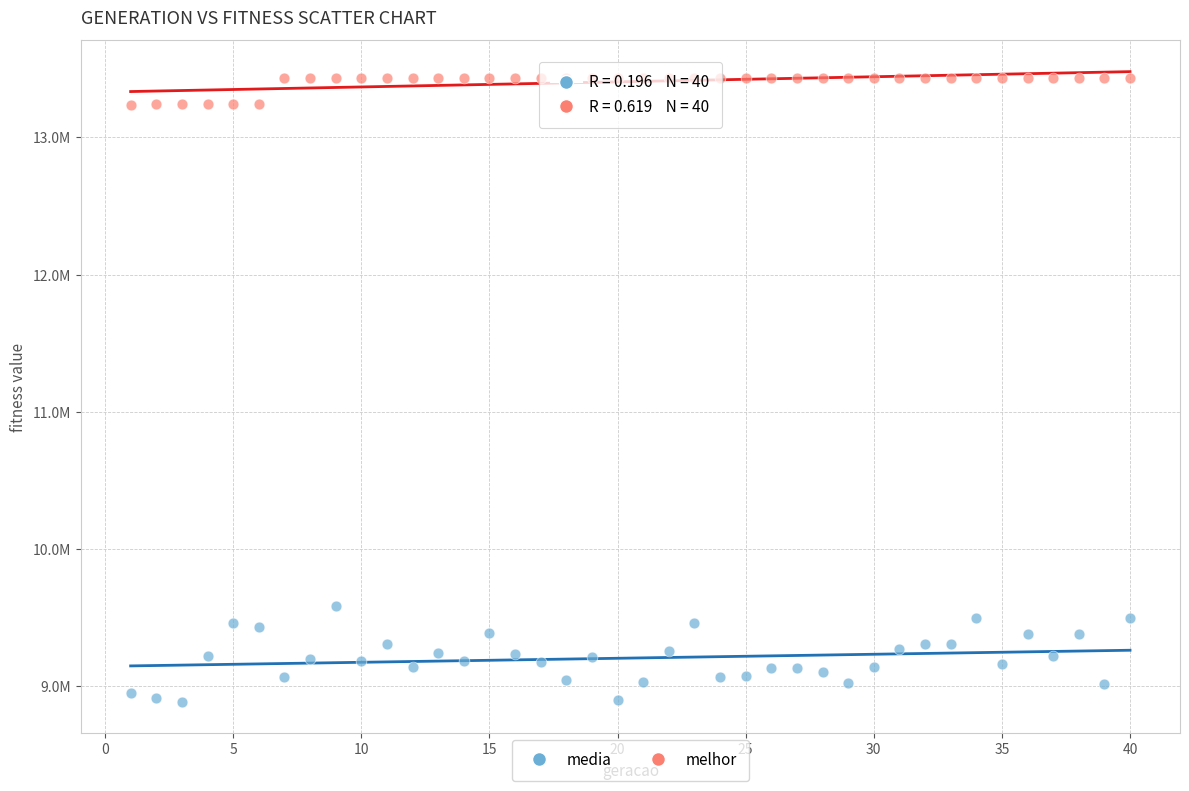

What are all the series names shown in the legend?

media, melhor